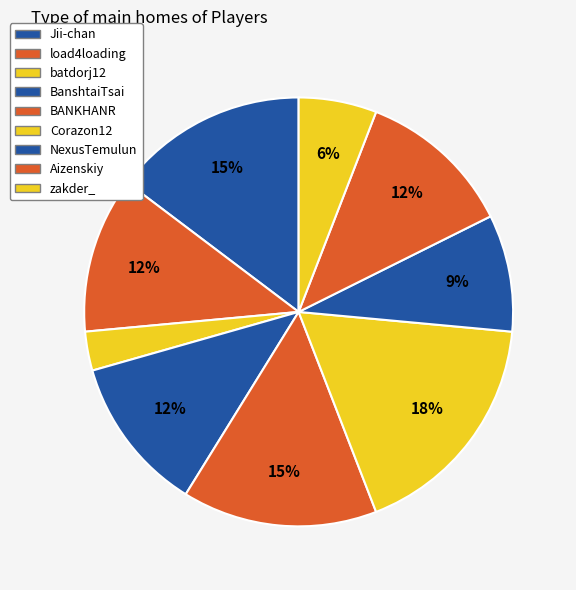

Count the number of slices in the pie.

9